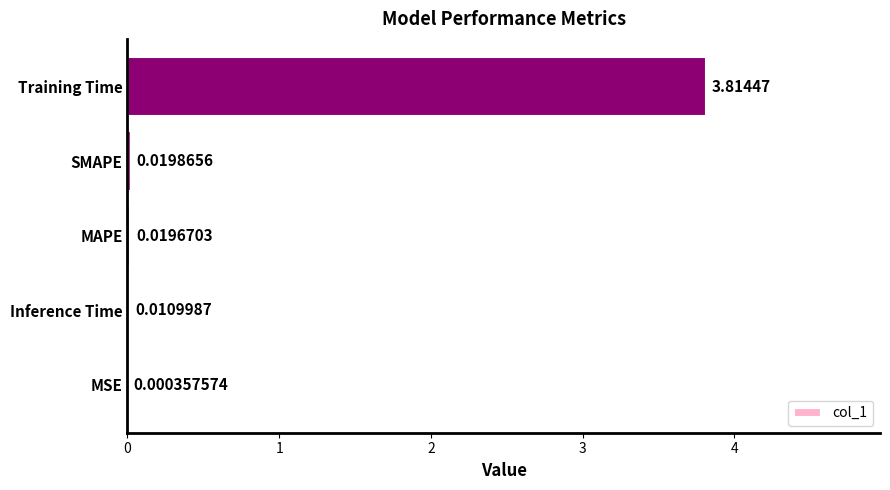

Which label corresponds to the largest value in the chart?

Training Time